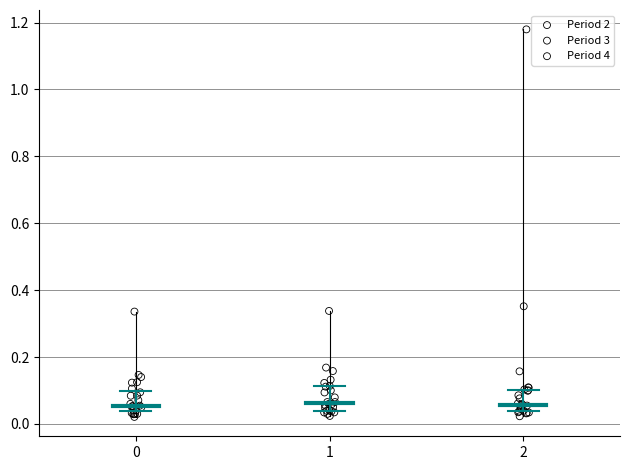

Which series contains the highest Y value?

Period 4